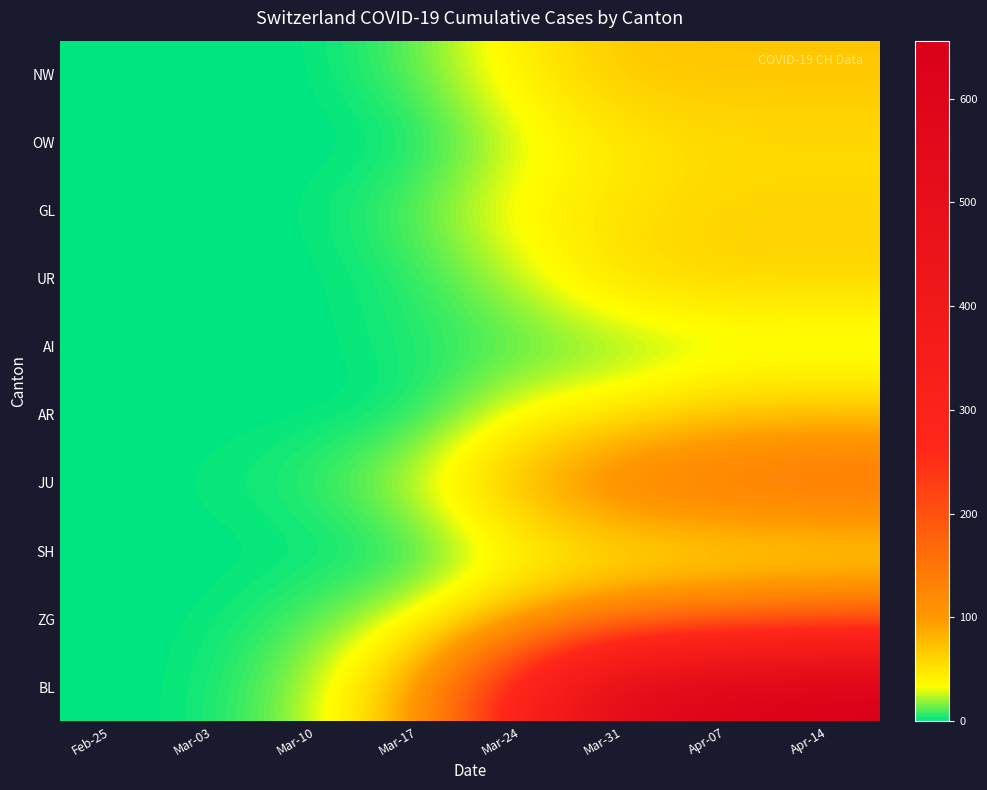

What is the greatest value displayed?

656